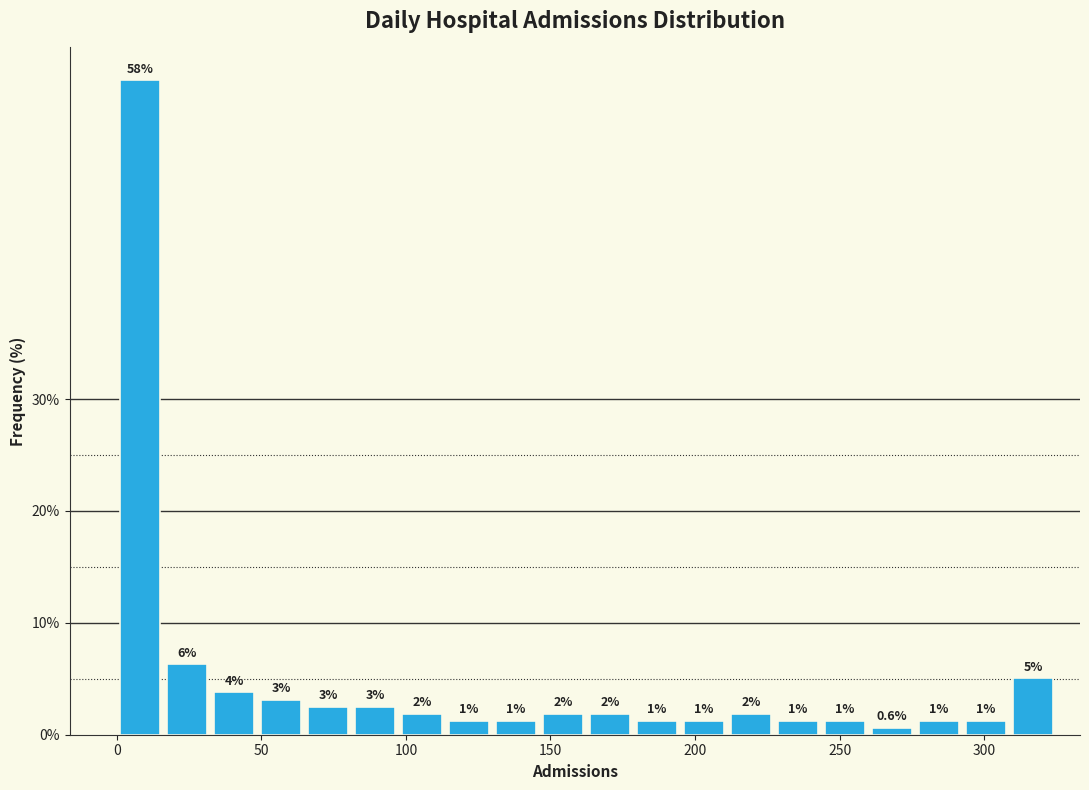

Around what value on the x-axis is the tallest bar? Give the approximate position of its centre, as read against the axis.

10